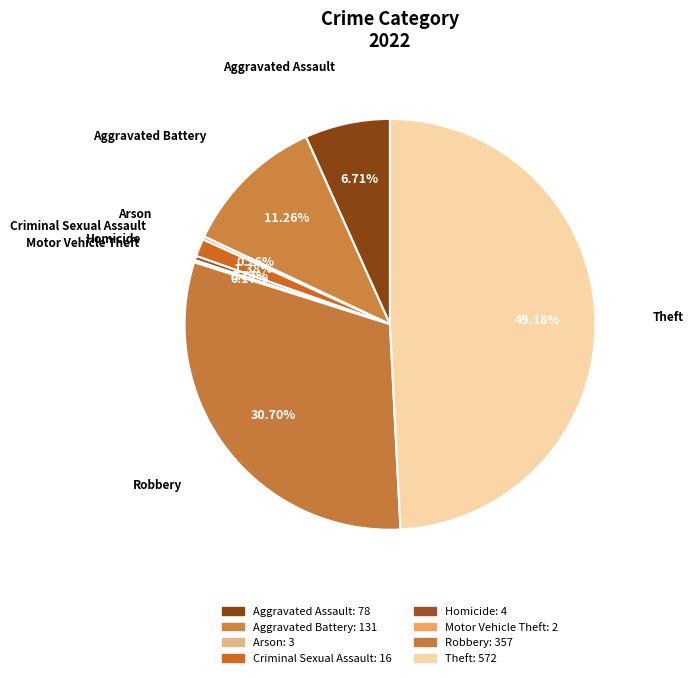

Which slice is the smallest?

Motor Vehicle Theft